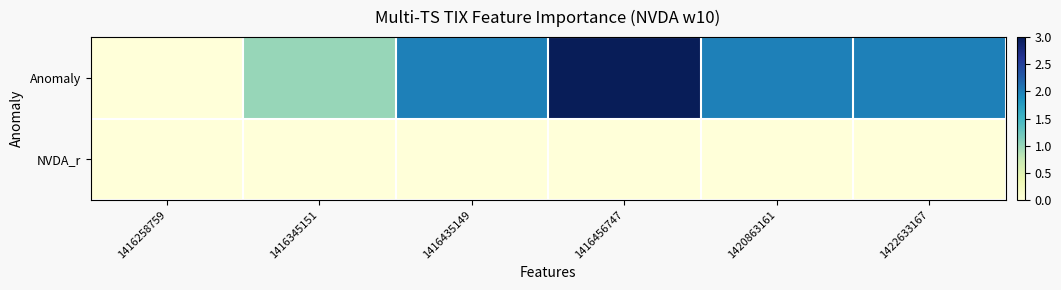

Reading right to left, what are all the values shown in this chart?

Anomaly: 1422633167=2	1420863161=2	1416456747=3	1416435149=2	1416345151=1	1416258759=0
NVDA_r: 1422633167=0	1420863161=0	1416456747=0	1416435149=0	1416345151=0	1416258759=0